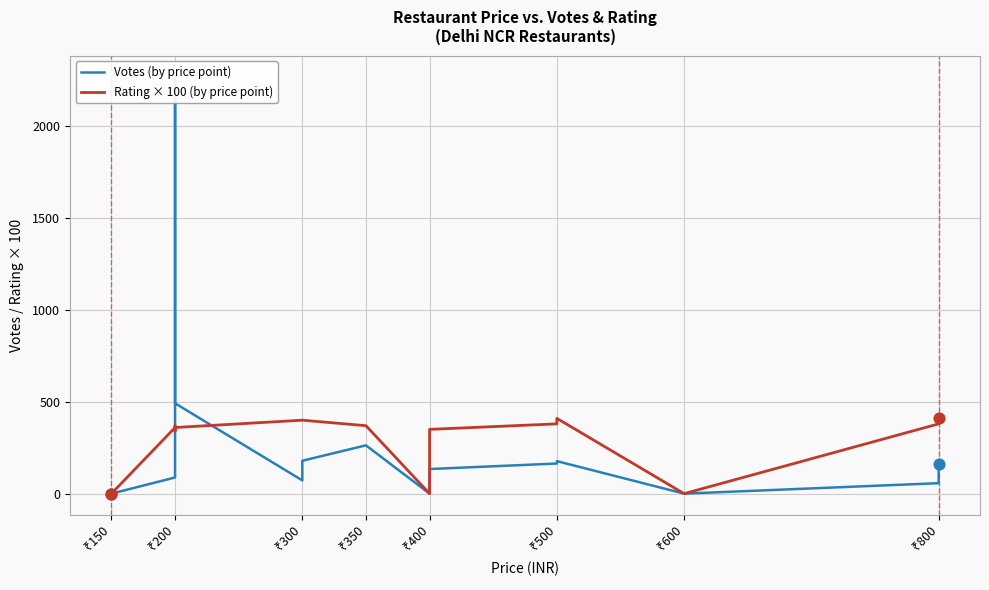

Which series has the largest total across all categories?

Rating × 100 (by price point)